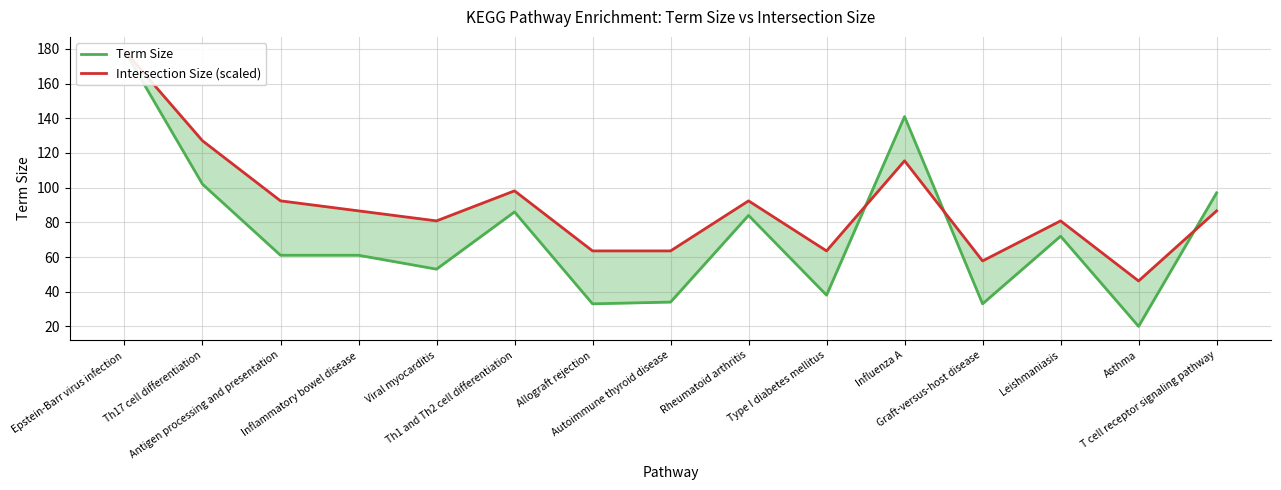

What is the difference between the second highest and second lowest values in the Intersection Size (scaled) series?

69.3